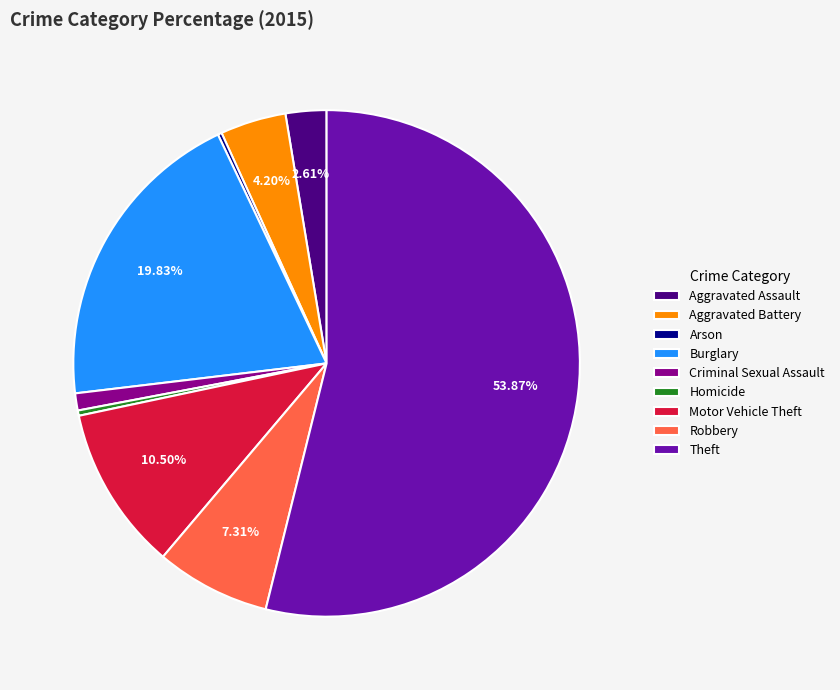

Combined, do Robbery and Aggravated Battery account for over 50%?

No